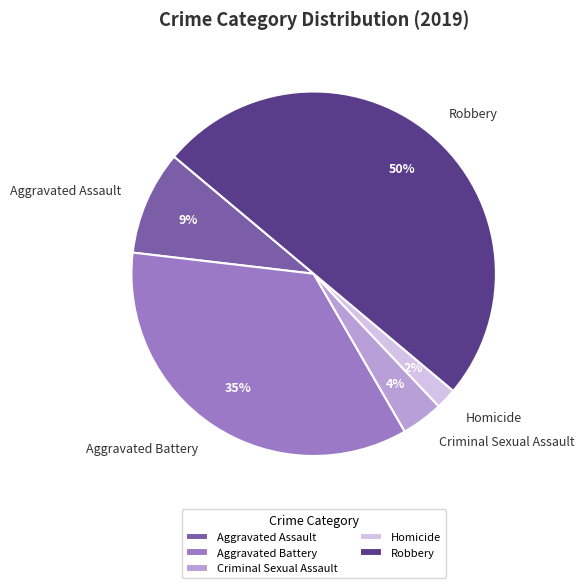

Combined, do Robbery and Homicide account for over 50%?

Yes